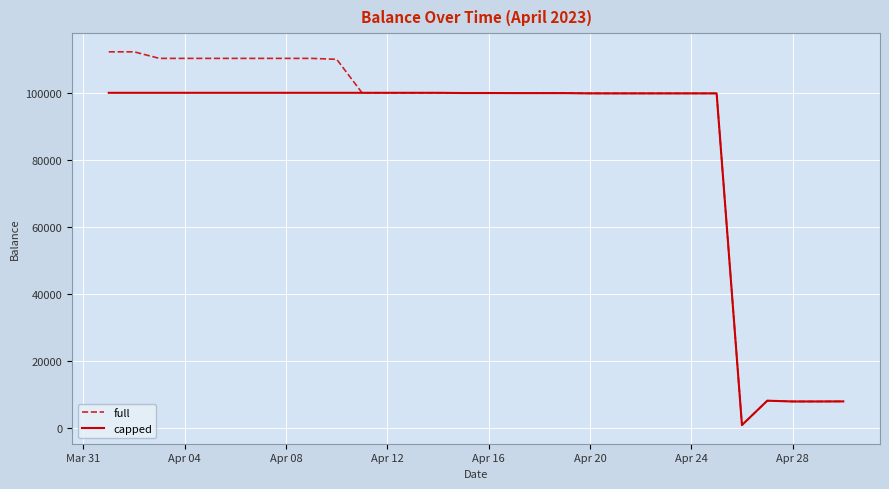

Which series has the widest spread of values?

full